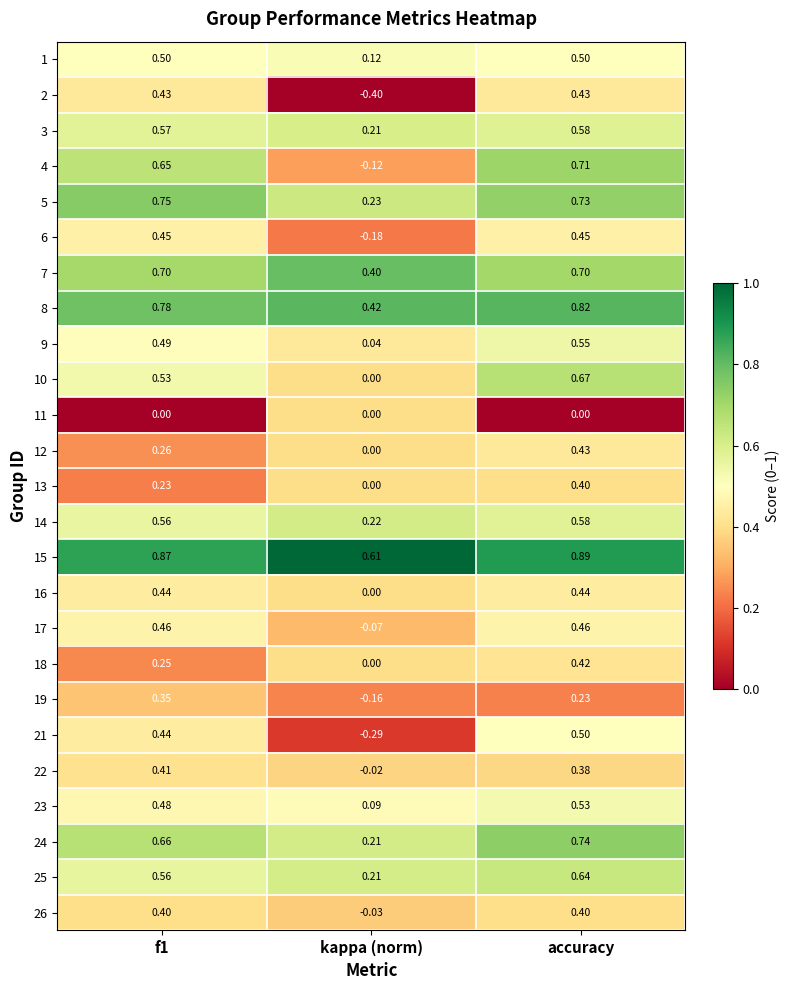

At which category is the sum across all series the highest?

accuracy